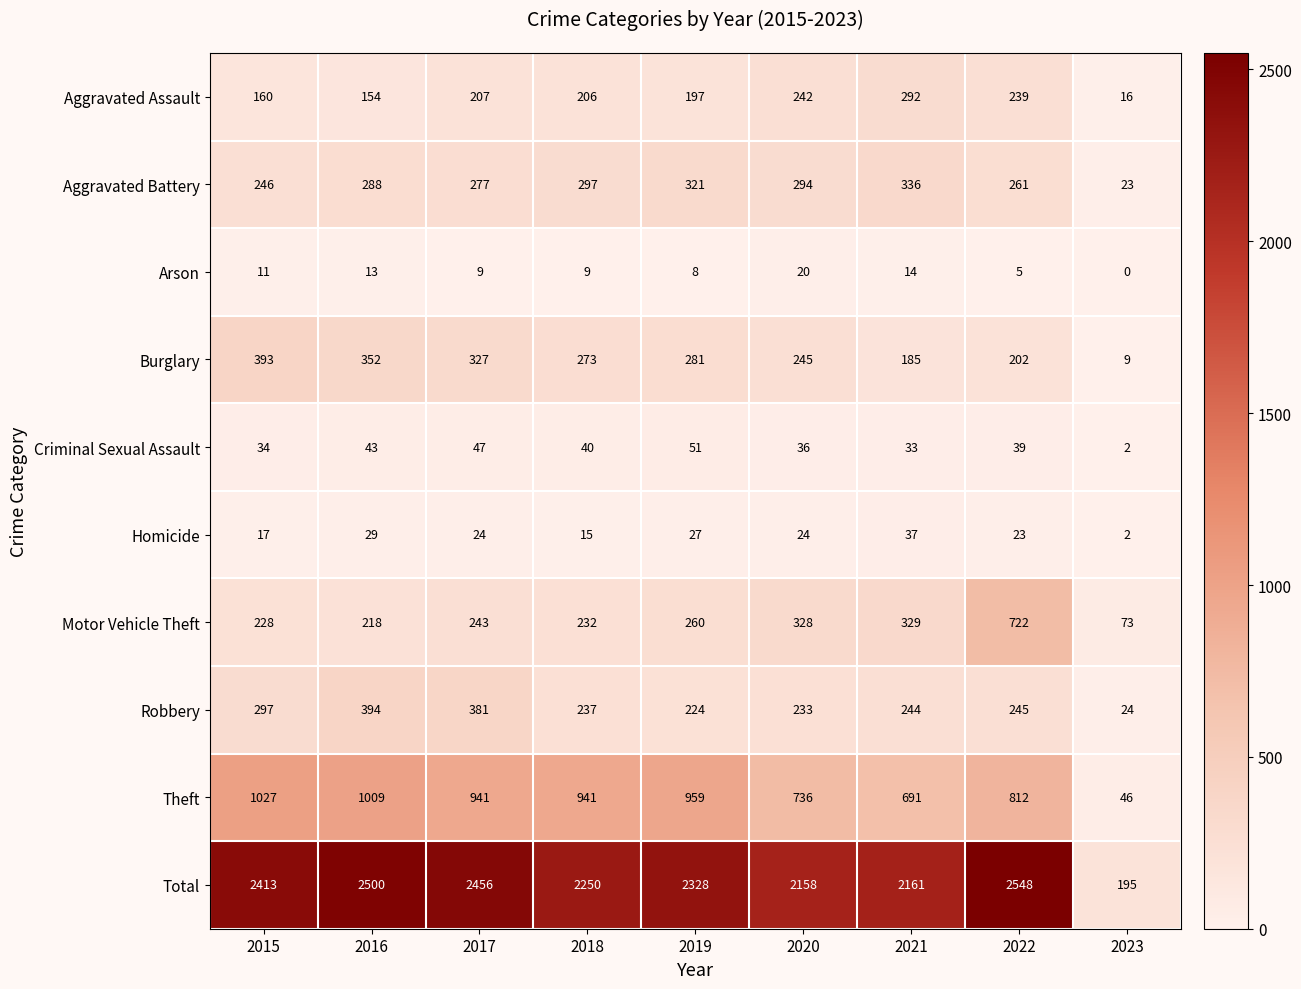

Rank the categories by Aggravated Assault value from highest to lowest.

2021, 2020, 2022, 2017, 2018, 2019, 2015, 2016, 2023